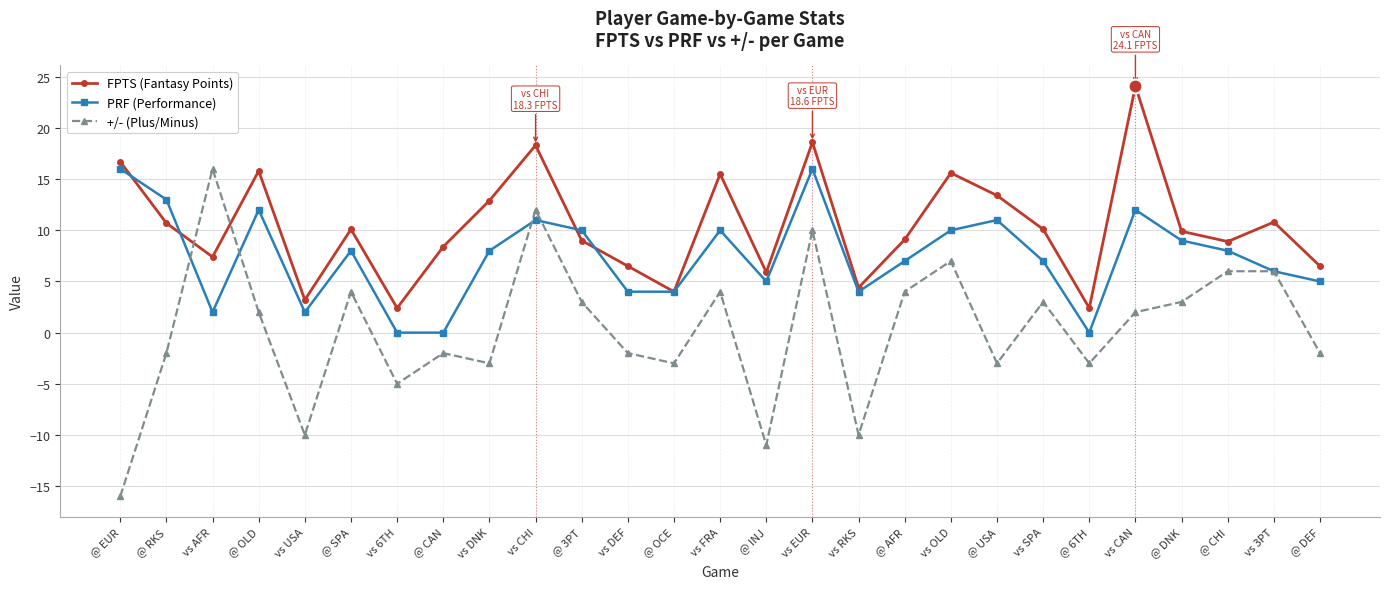

The FPTS (Fantasy Points) series shows 10.1 at @ SPA. True or false?

True